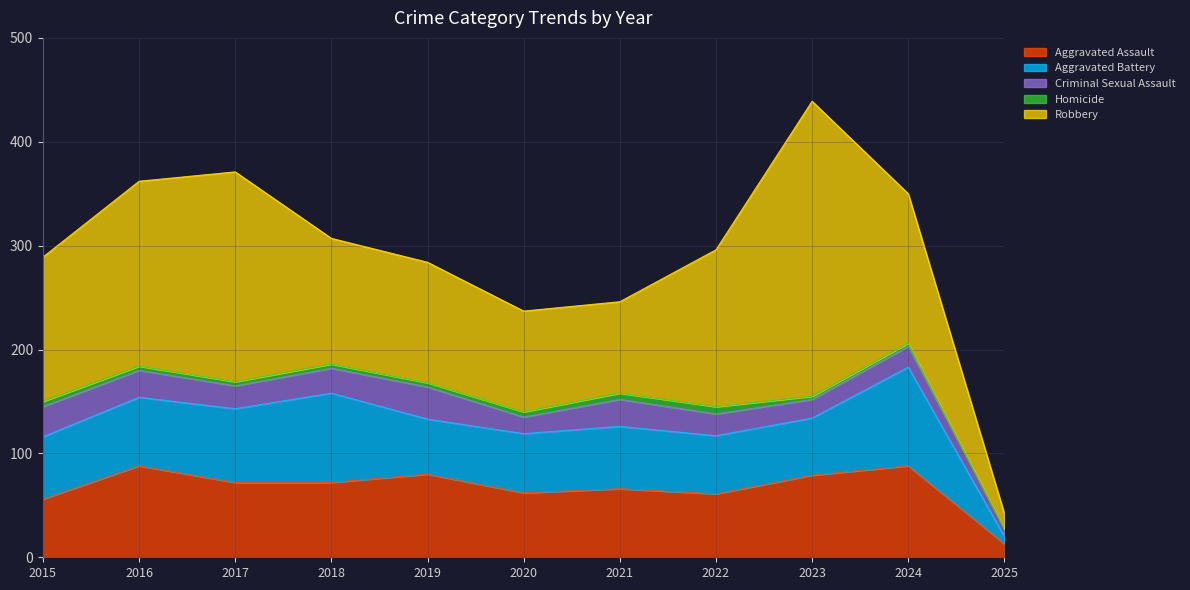

What is the total value across all series at 2022?

296